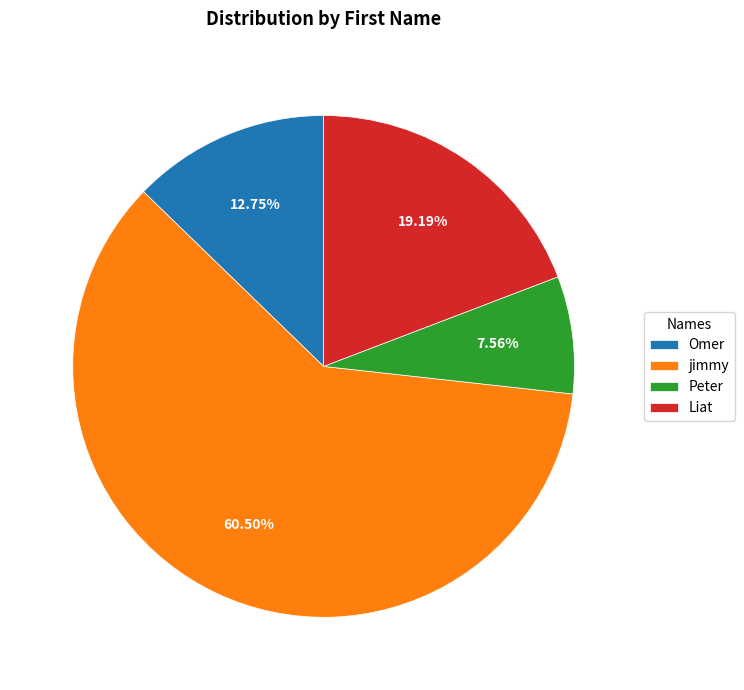

How many slices are in this pie chart?

4